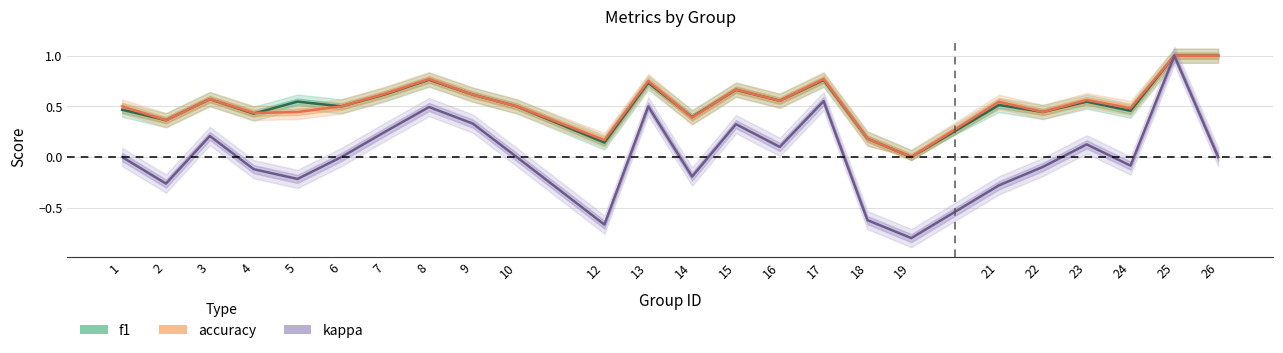

After their last crossing, which series has the higher values: accuracy or f1?

accuracy